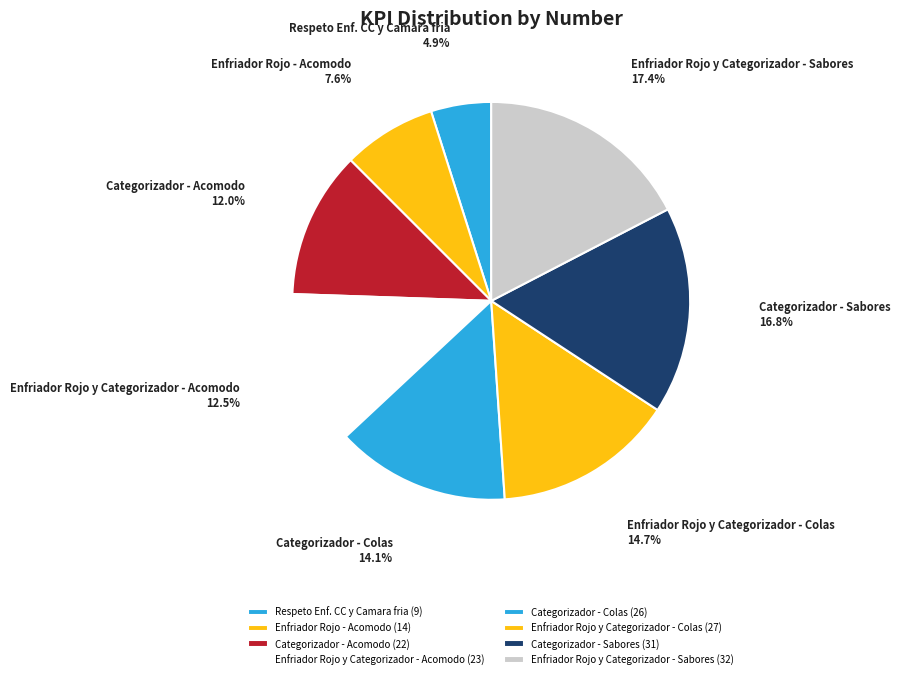

What is the largest slice in the pie chart?

Enfriador Rojo y Categorizador - Sabores